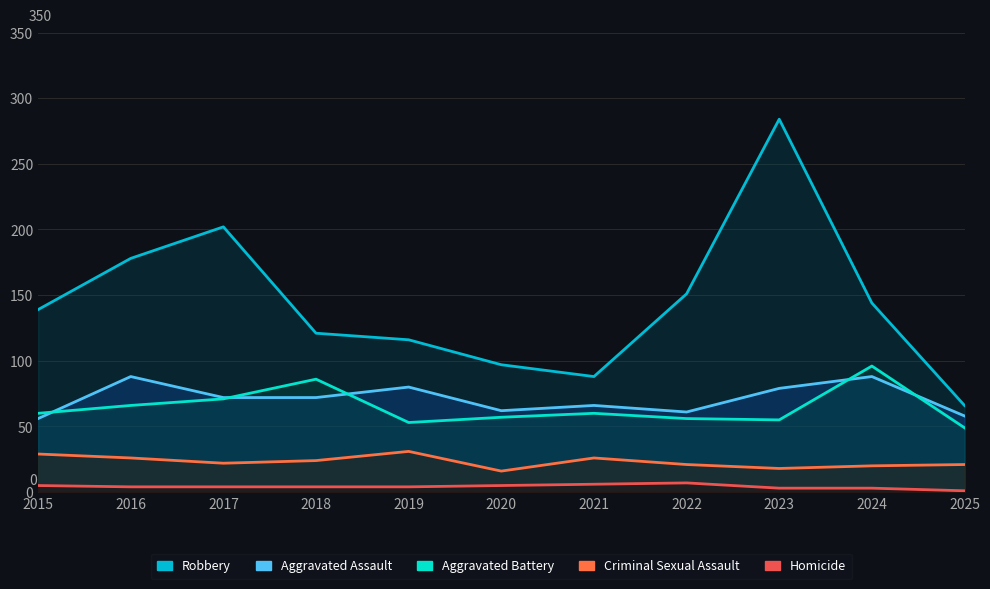

How many lines are shown in the chart?

5